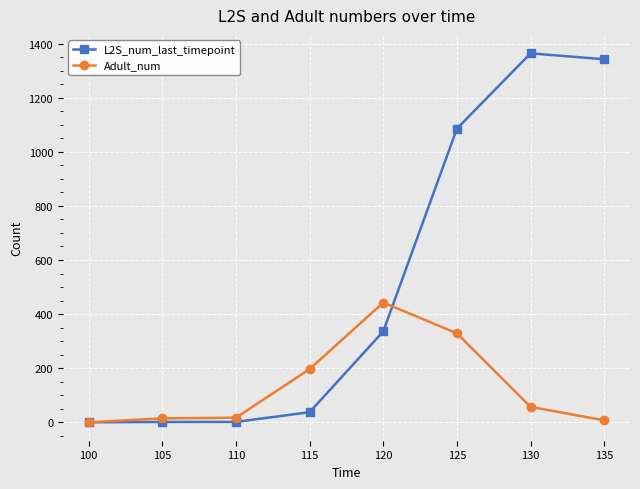

Which series has the largest total across all categories?

L2S_num_last_timepoint